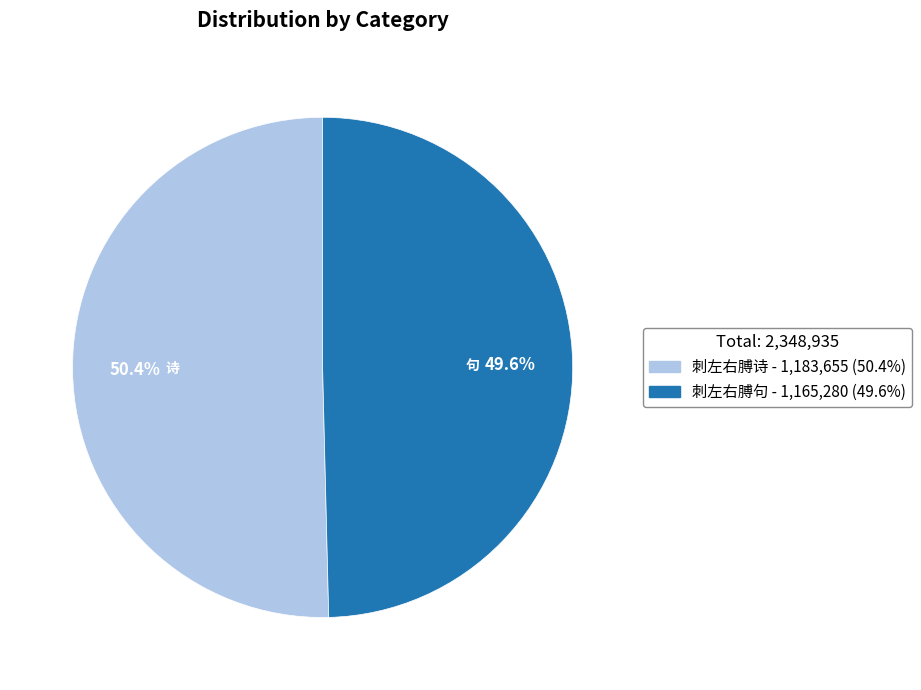

Which category has the smallest portion of the pie?

刺左右膊句